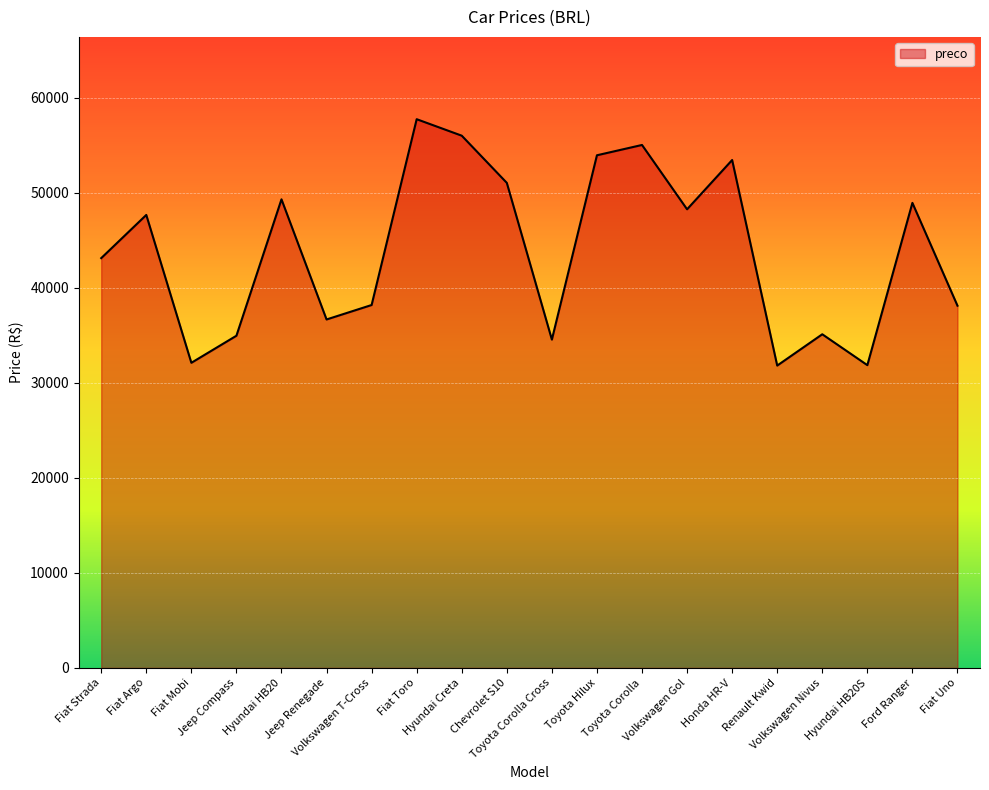

Between Volkswagen T-Cross and Renault Kwid, which is larger?

Volkswagen T-Cross